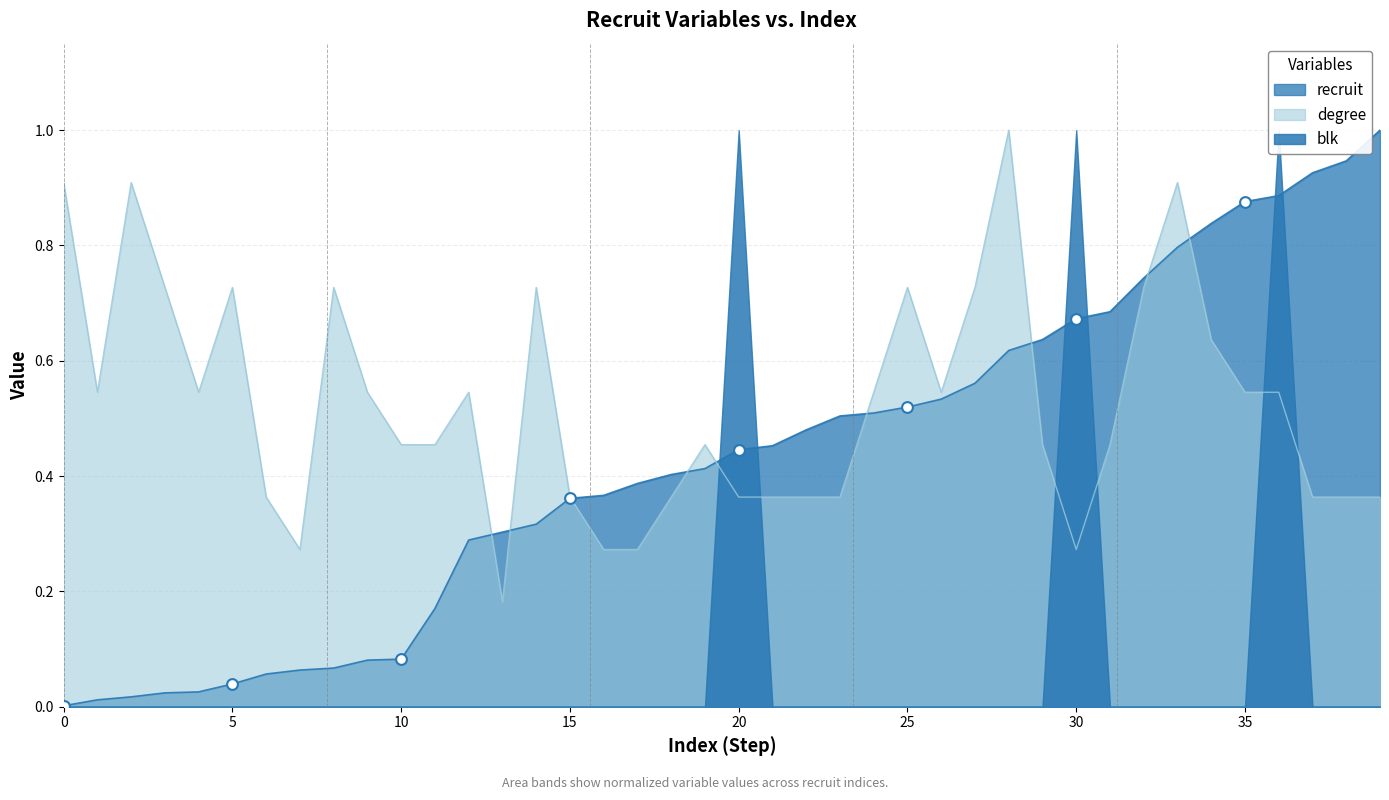

Is the value of degree at 13 greater than the value of recruit at 19?

No